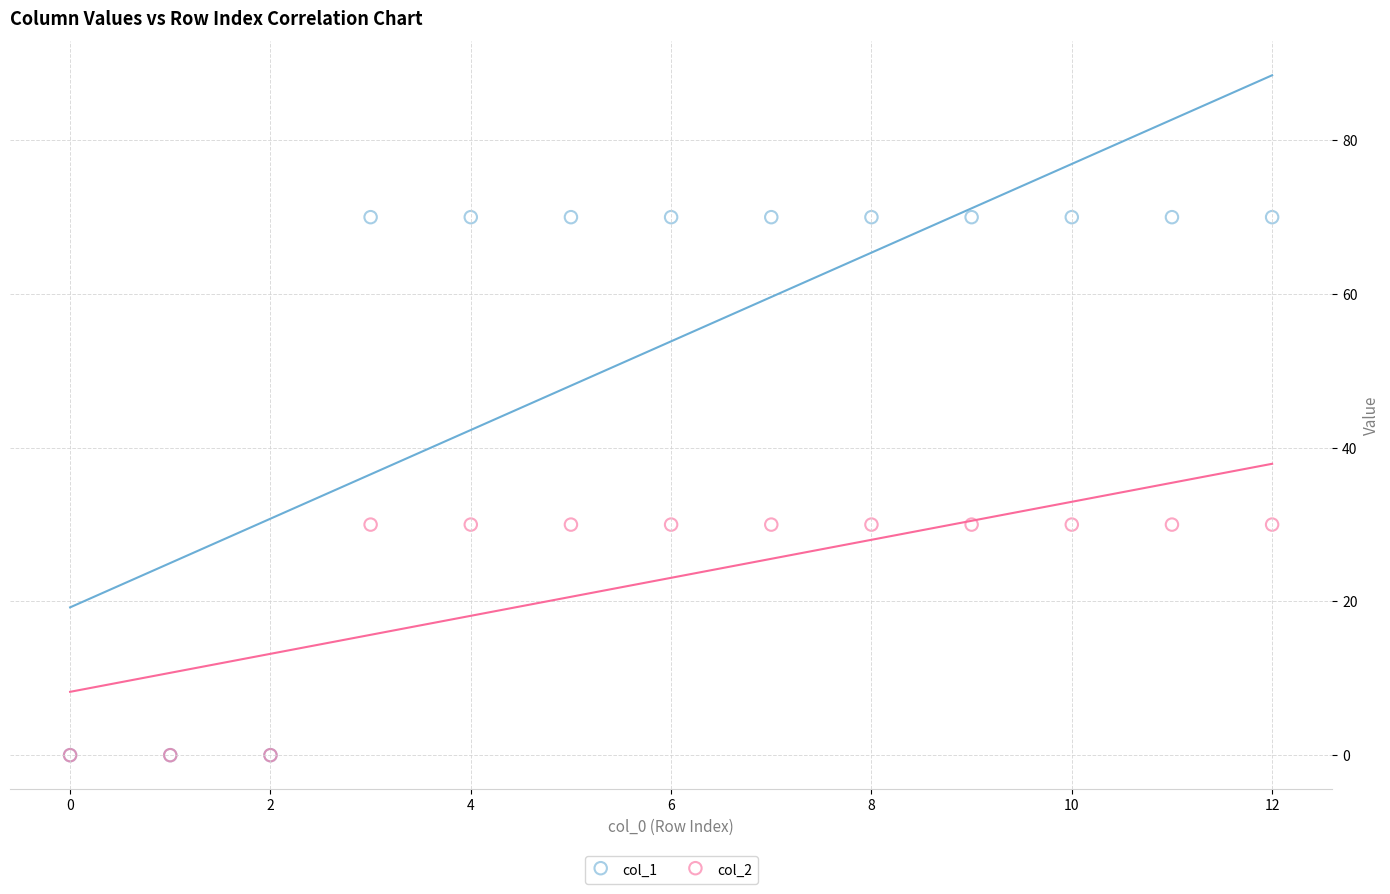

Which series reaches the maximum Y coordinate?

col_1